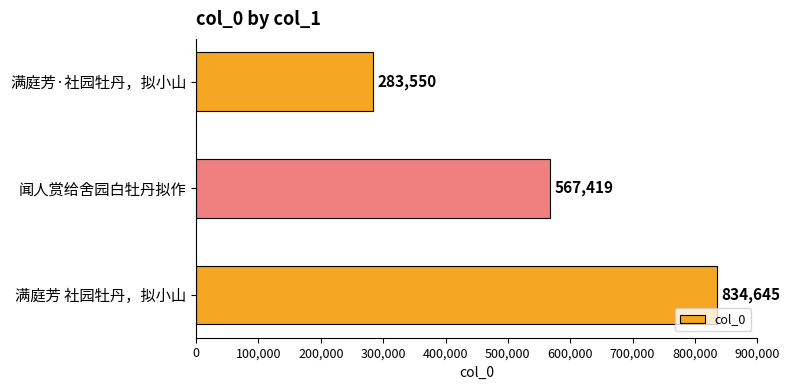

Which label corresponds to the smallest value in the chart?

满庭芳·社园牡丹，拟小山